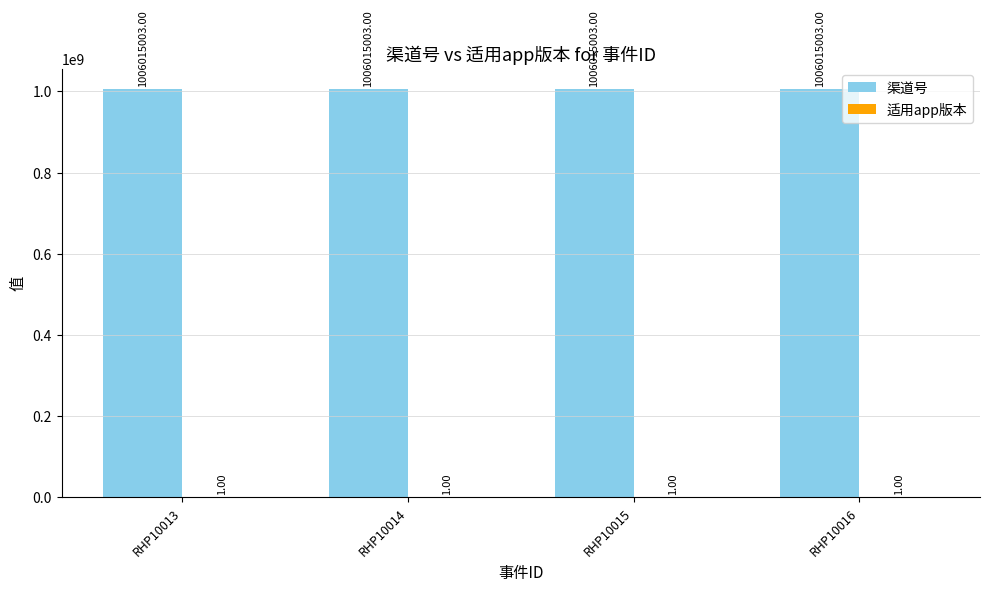

What is the total value across all series at RHP10013?

1006015004